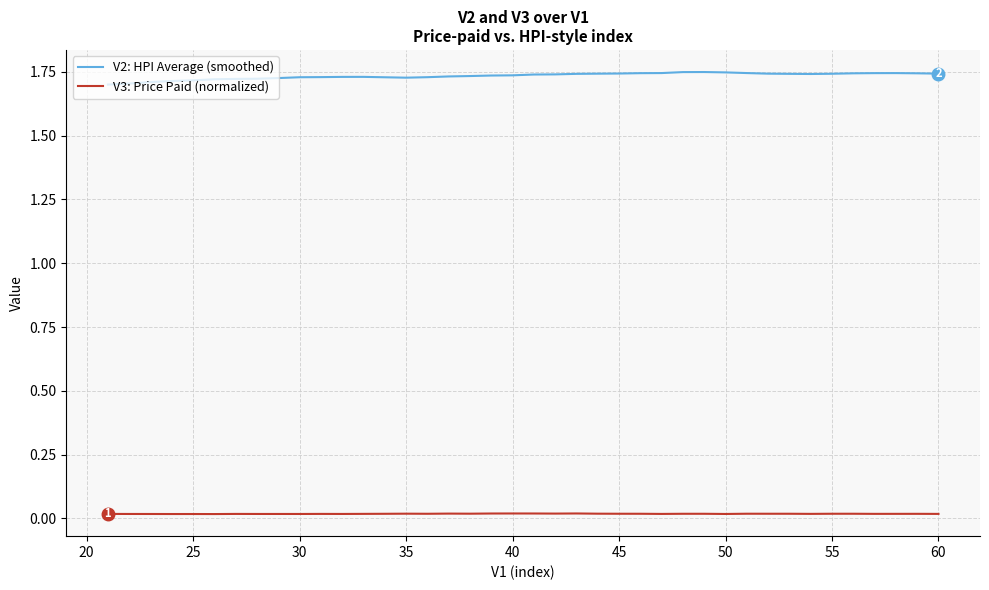

What are all the series names shown in the legend?

V2: HPI Average (smoothed), V3: Price Paid (normalized)